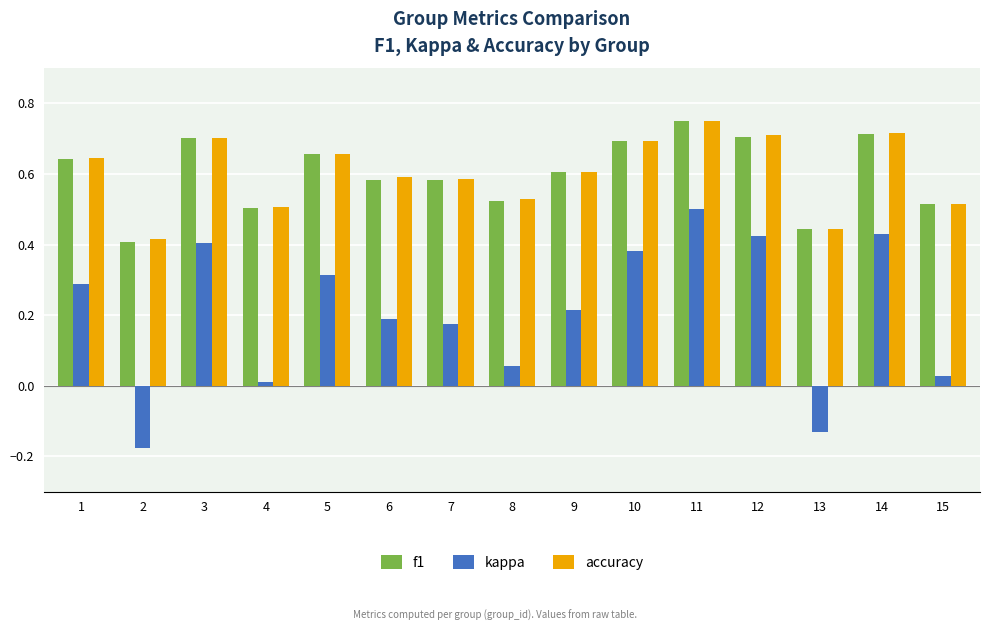

The value of f1 at 2 is 0.4. True or false?

True